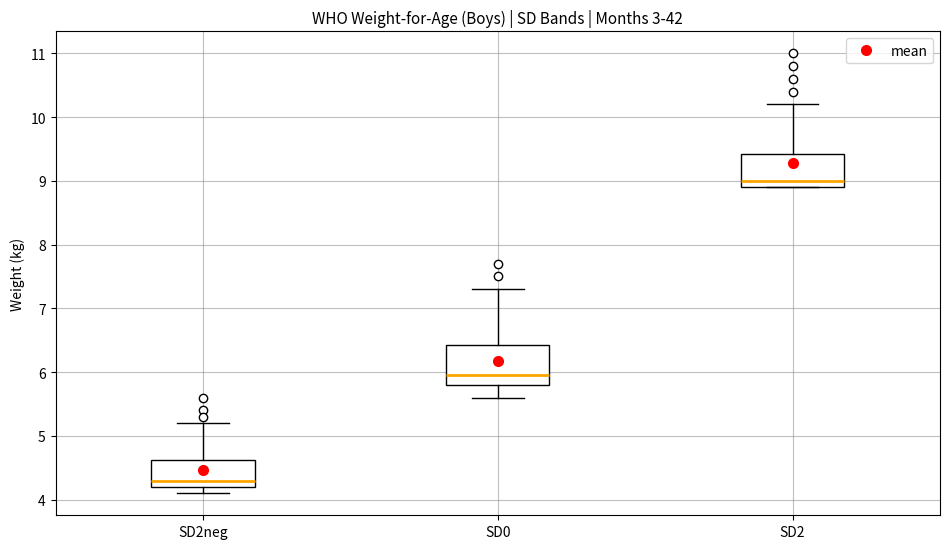

Where does the upper whisker of the box for SD2neg end on the y-axis? The values are not printed on the chart, so give them approximately, as read against the axis.

5.2